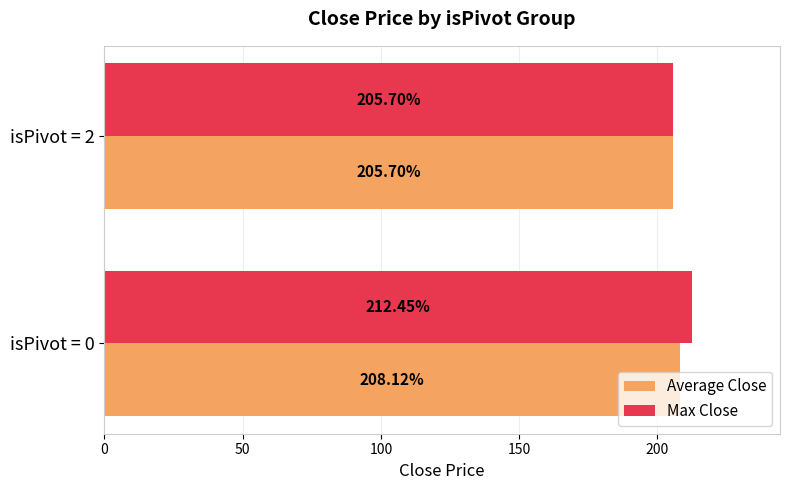

Is the value of Average Close at isPivot = 0 greater than the value of Max Close at isPivot = 0?

No